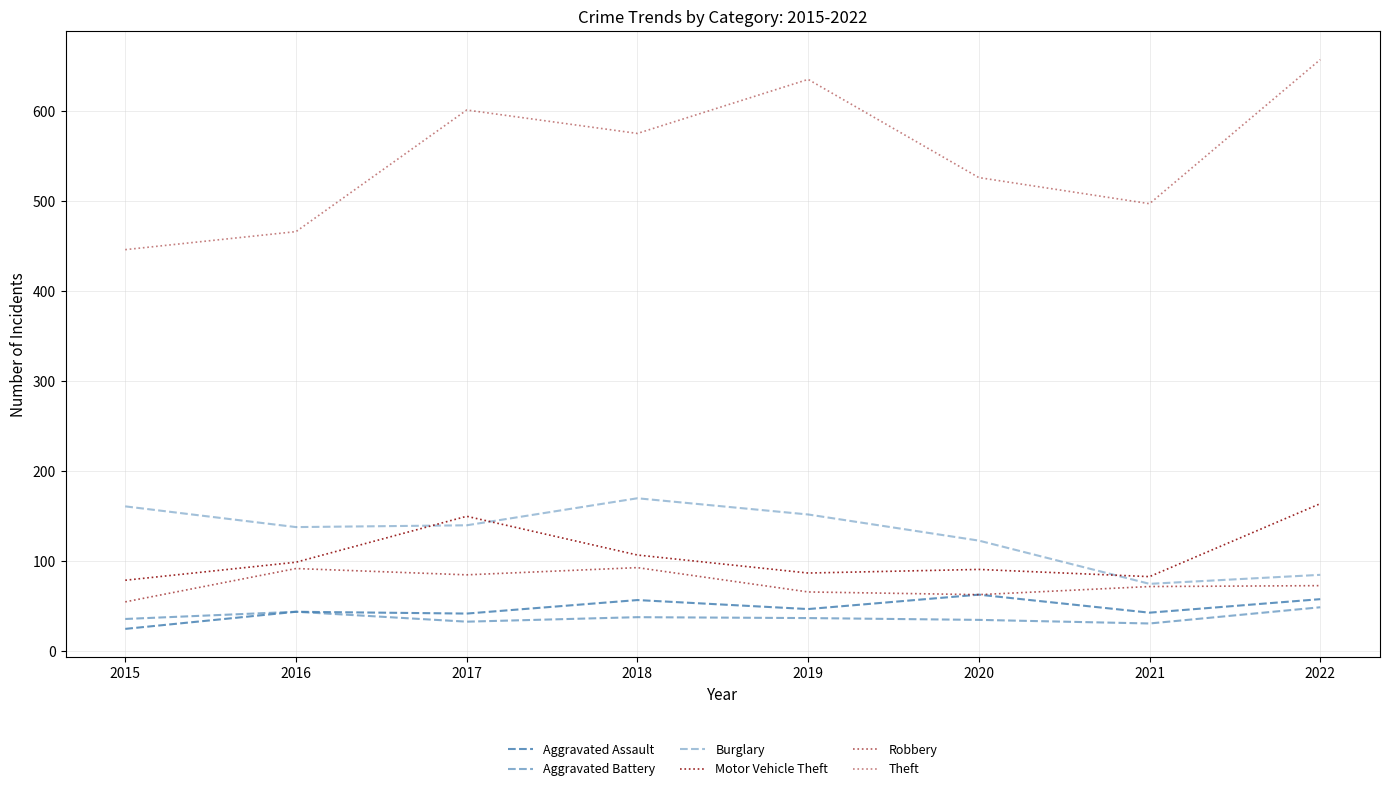

What is the difference between the Motor Vehicle Theft values at 2017 and 2022?

14